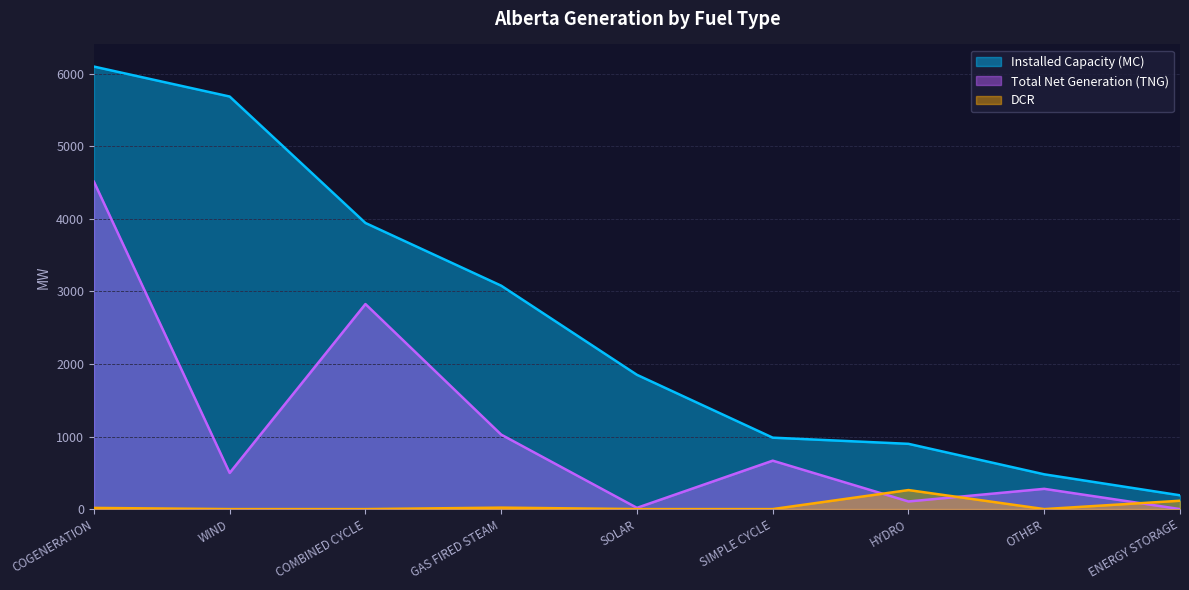

Which series changed the most between COGENERATION and ENERGY STORAGE?

Installed Capacity (MC)